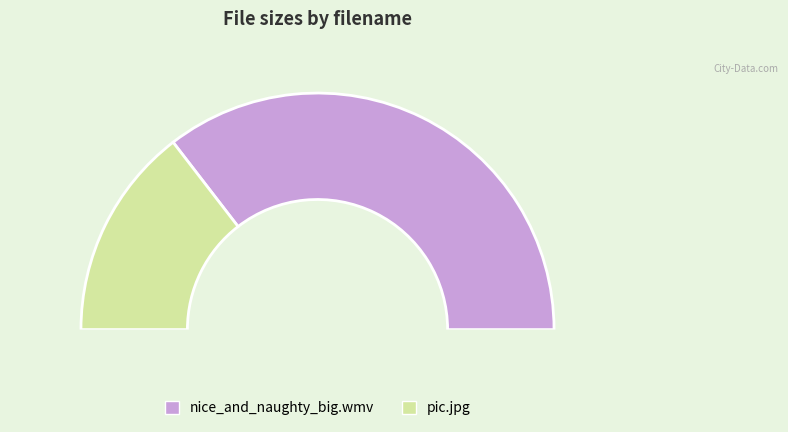

Approximately how many times larger is the value at nice_and_naughty_big.wmv compared to pic.jpg?

2.4